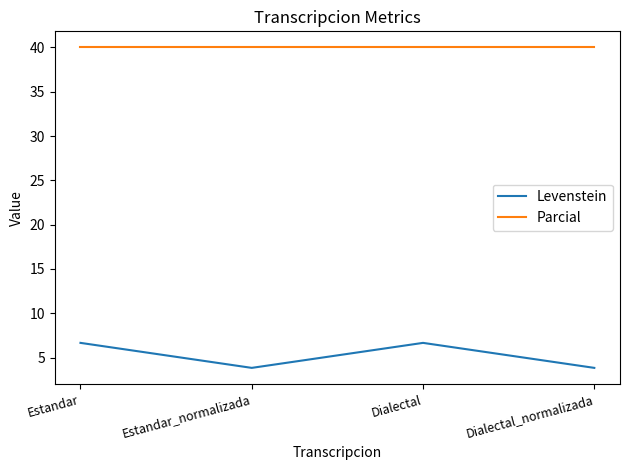

What is the sum of all Levenstein values?

21.0